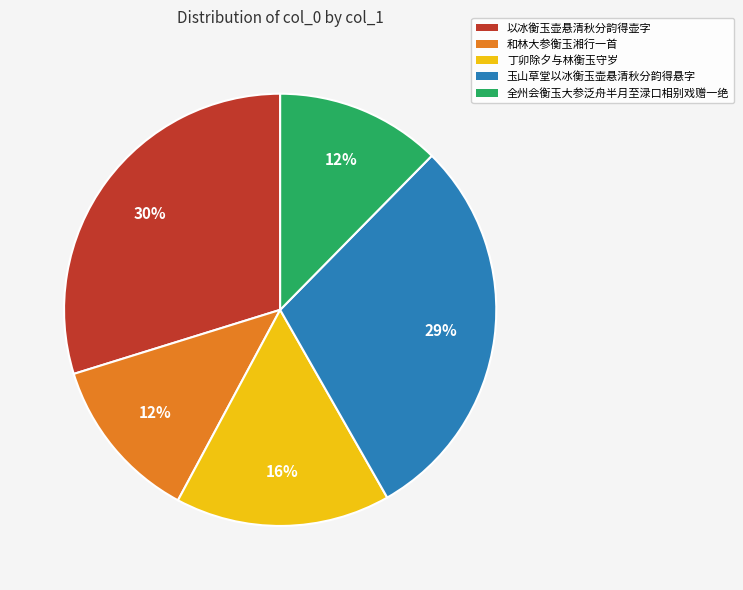

Does 丁卯除夕与林衡玉守岁 represent more than half of the total?

No